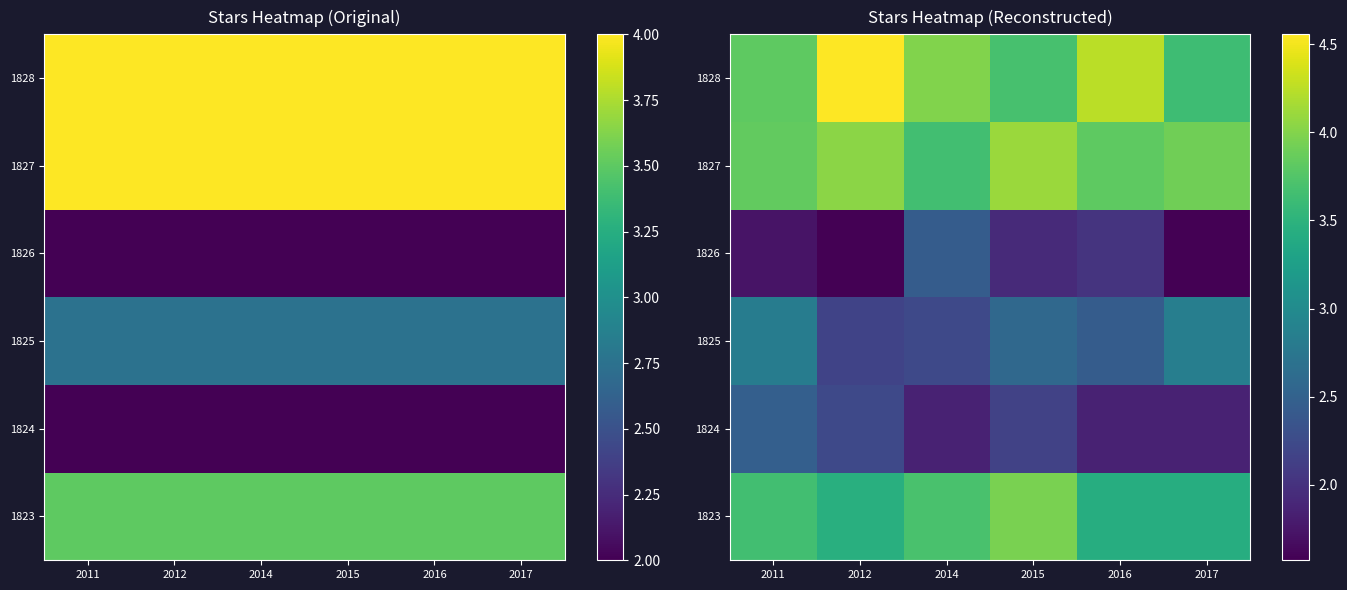

What is the spread (max minus min) of values at 2014?

2.1